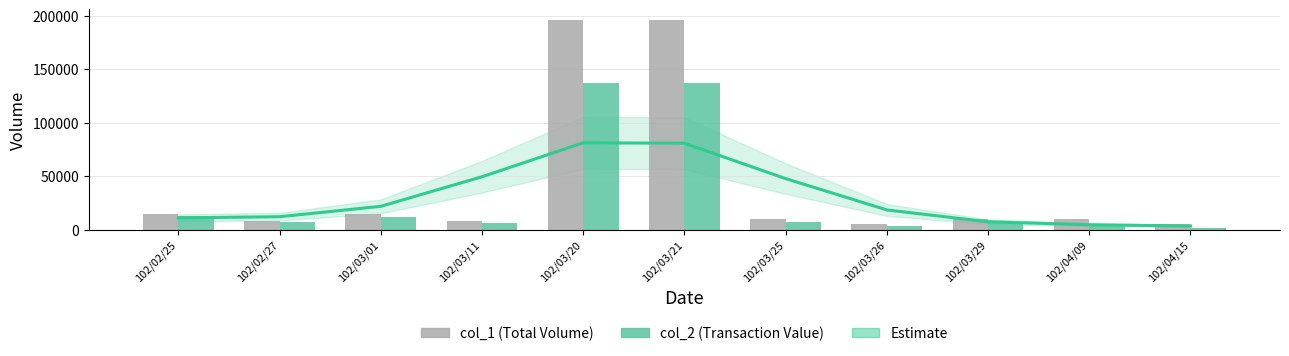

At which category does the chart reach its minimum across all series?

102/04/15